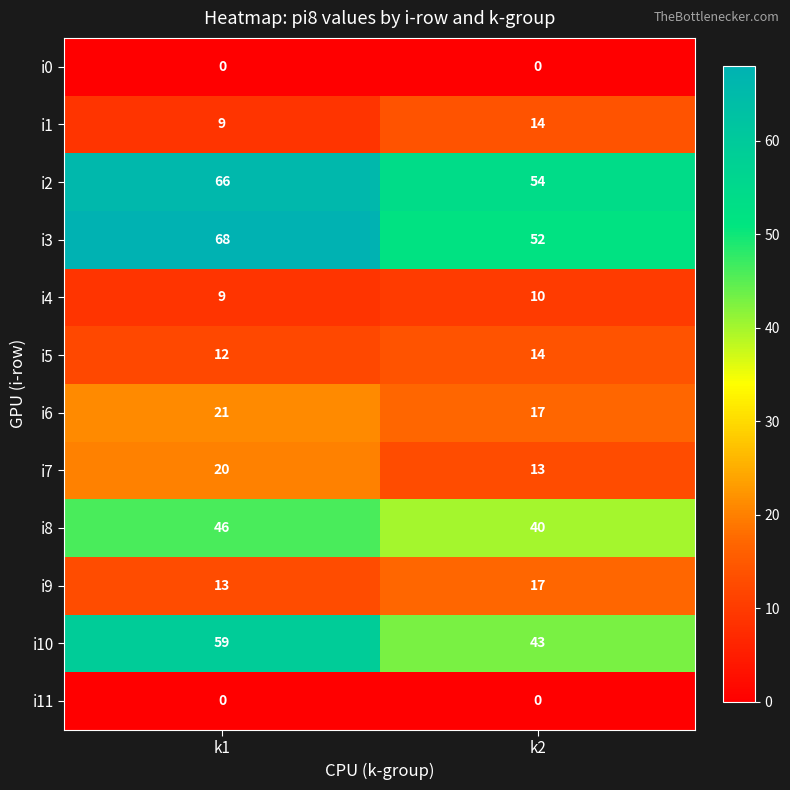

At which category is the sum across all series the highest?

k1